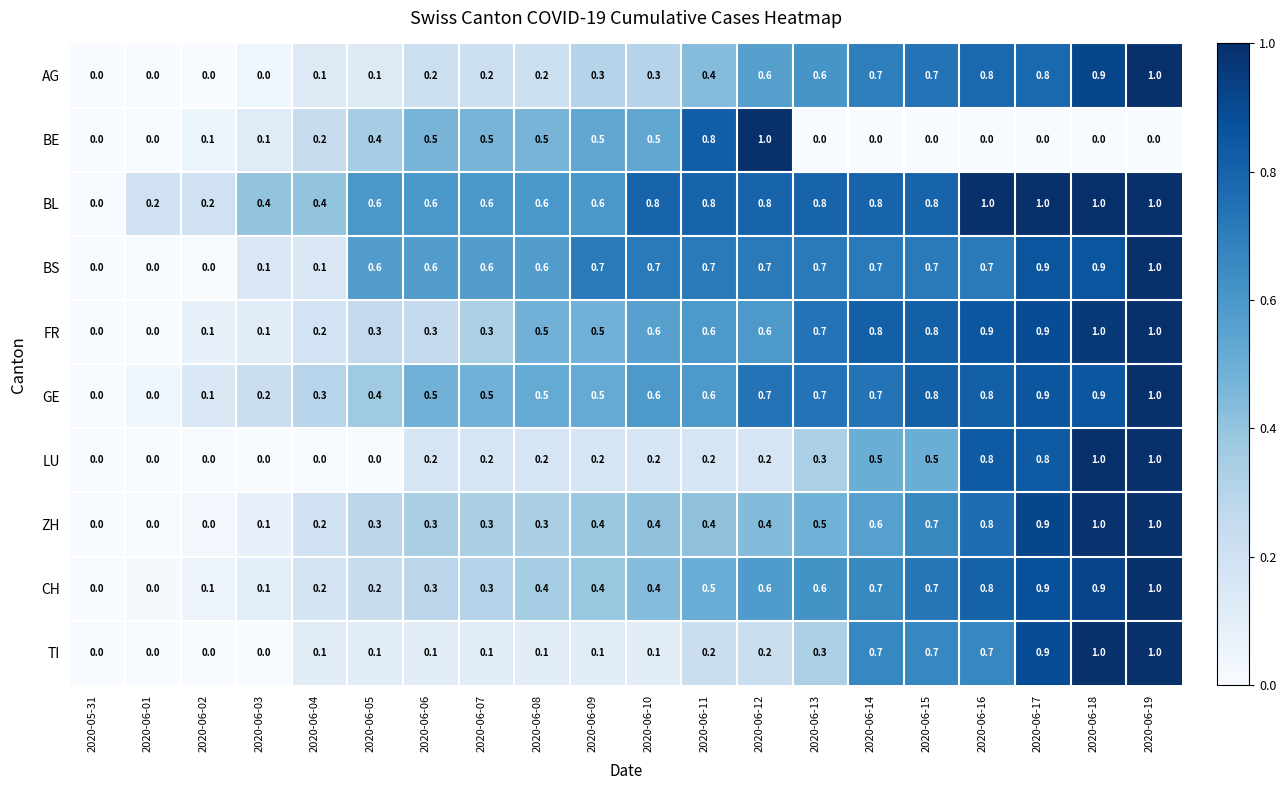

Read the BL value at 2020-06-04.

0.4